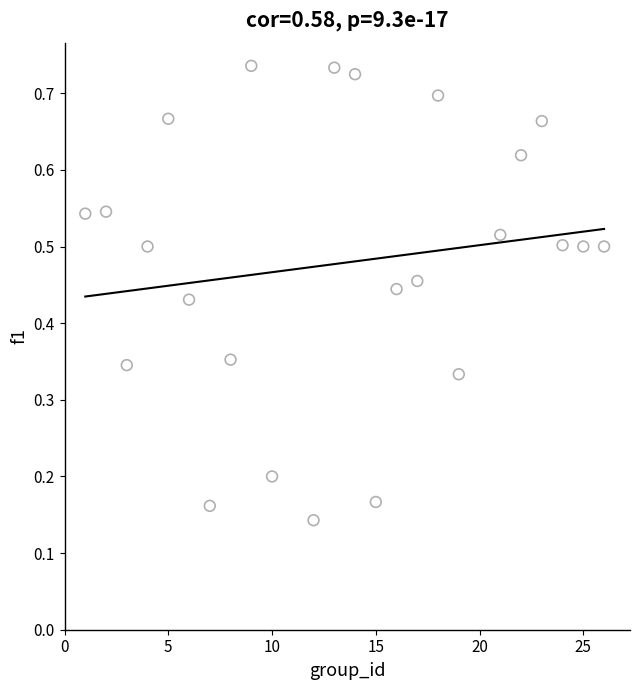

What is the range of X values (max minus min)?

25.0